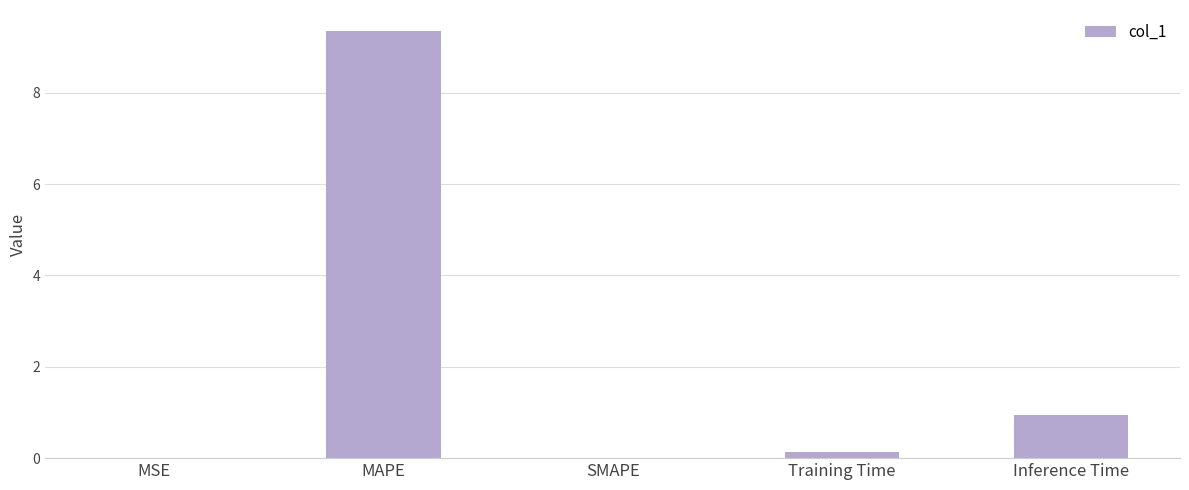

The value at Inference Time is 0.9. True or false?

True